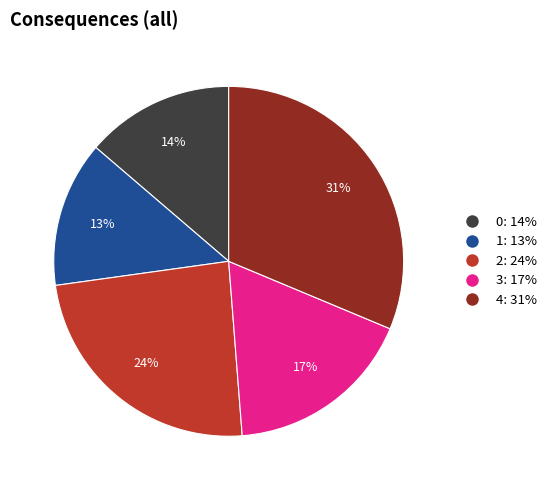

To the nearest percent, what percentage of the pie is 0?

14%